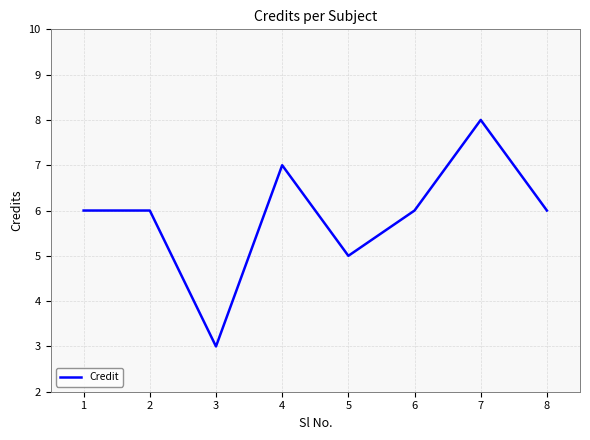

What is the average value?

6